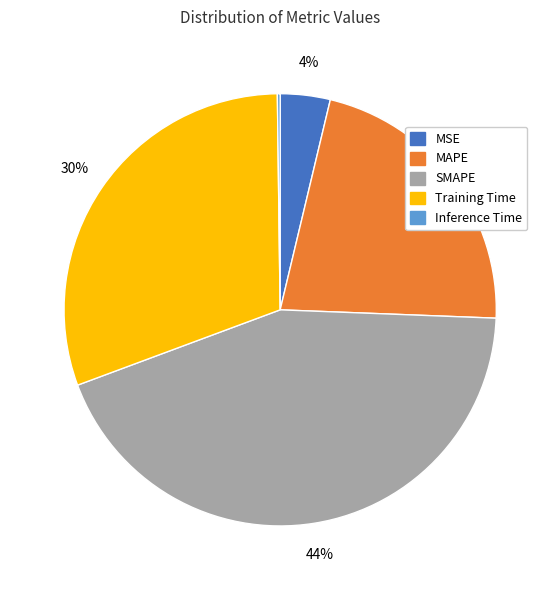

Does MSE represent more than half of the total?

No